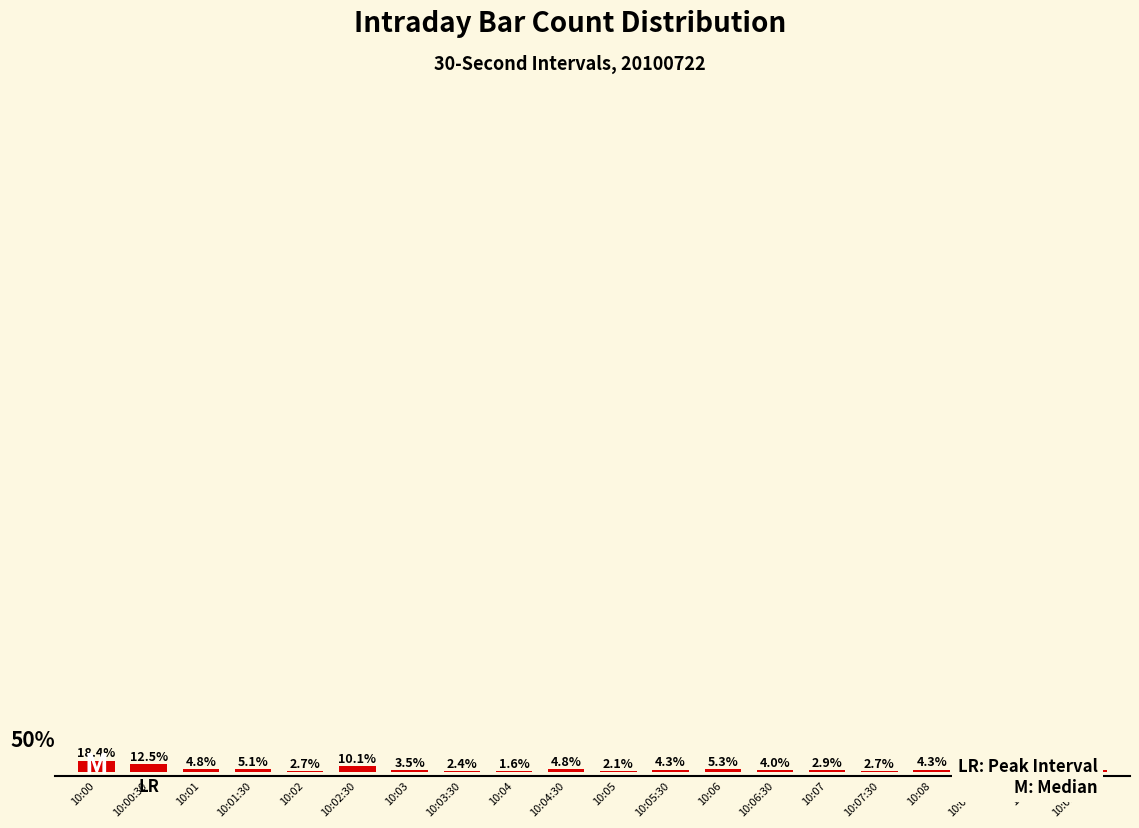

Which category has the lowest value across all series?

10:04